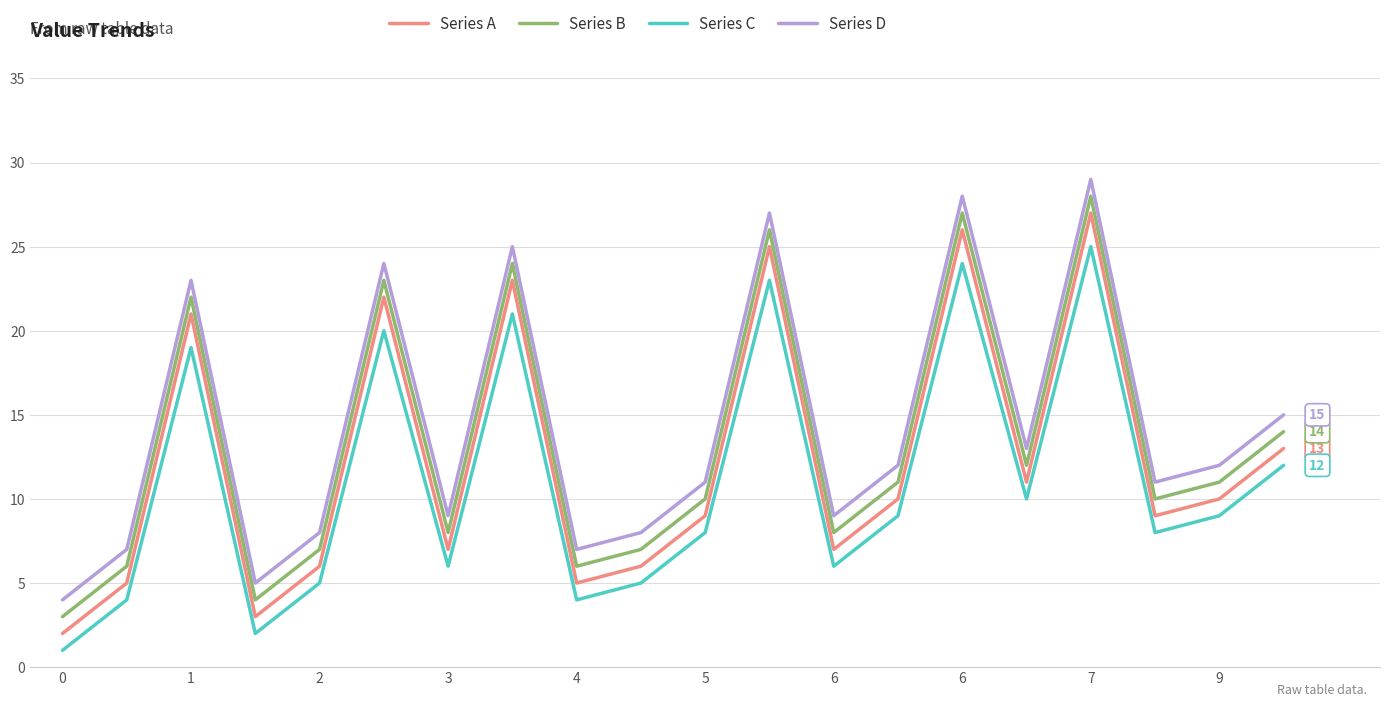

True or false: Series A and Series D cross at least once.

False